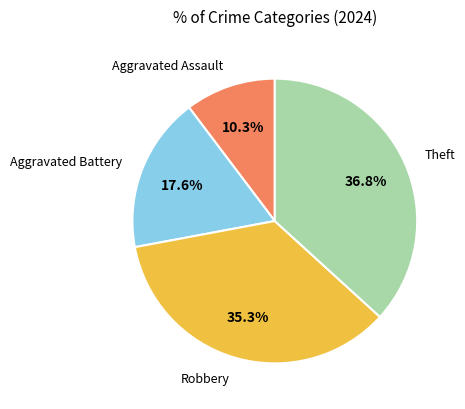

What is the largest slice in the pie chart?

Theft